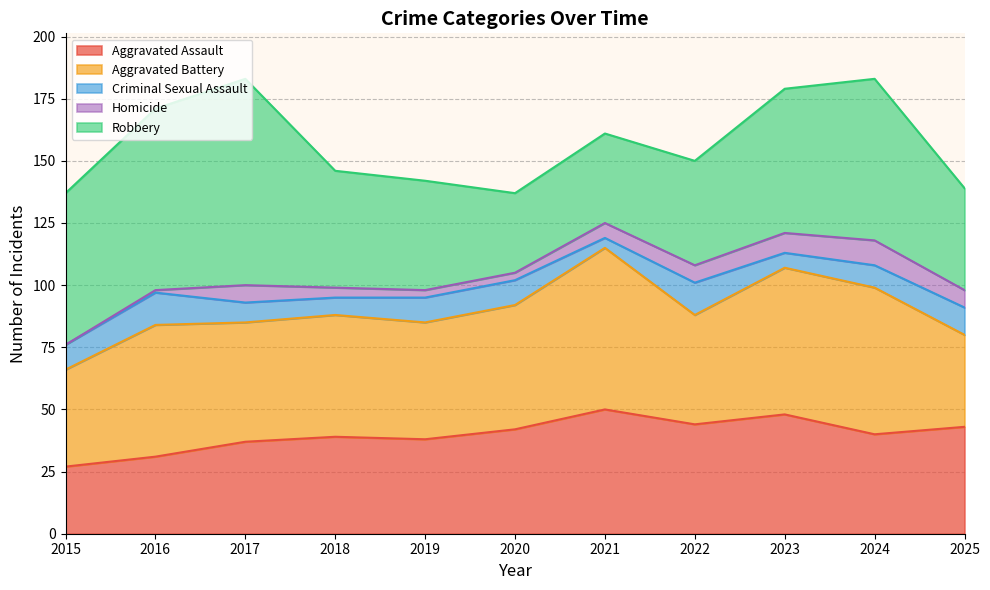

Which series has the largest total across all categories?

Robbery